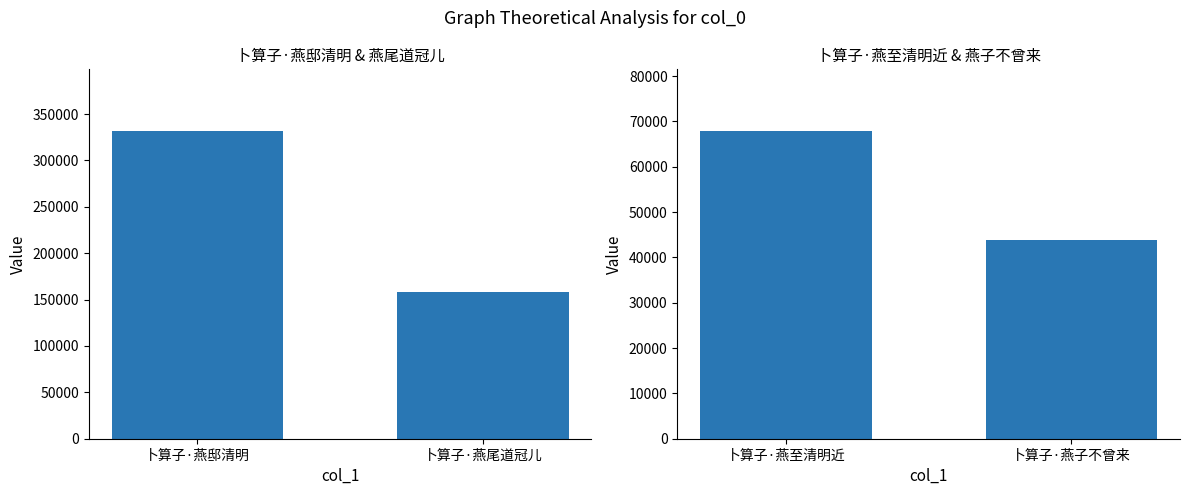

The chart shows a value of 69749 at 卜算子·燕子不曾来. True or false?

False